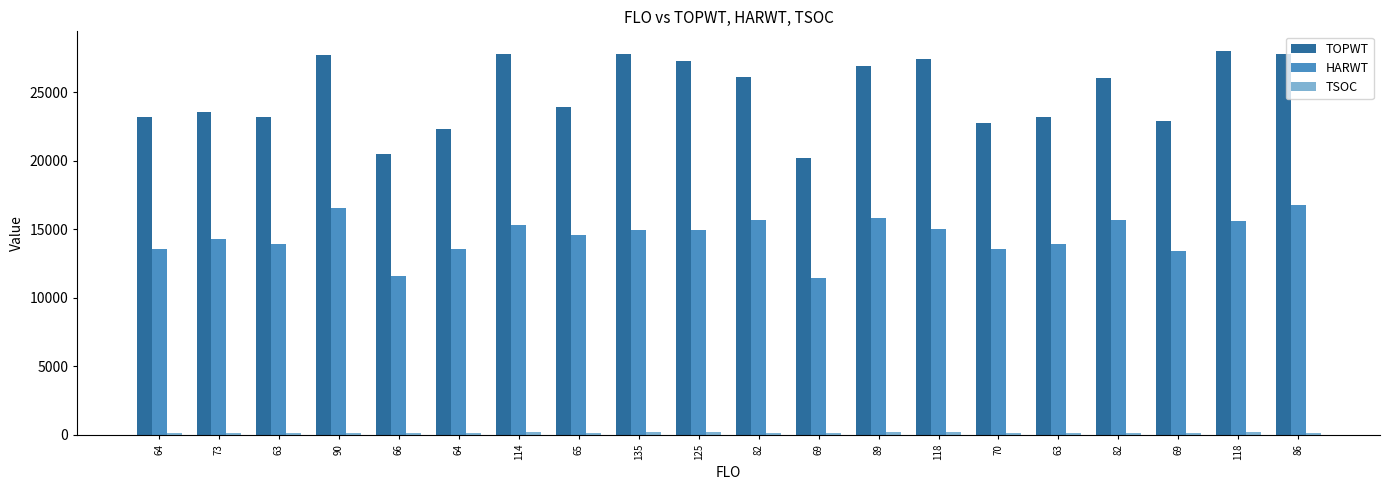

How many bars are there in each group?

3